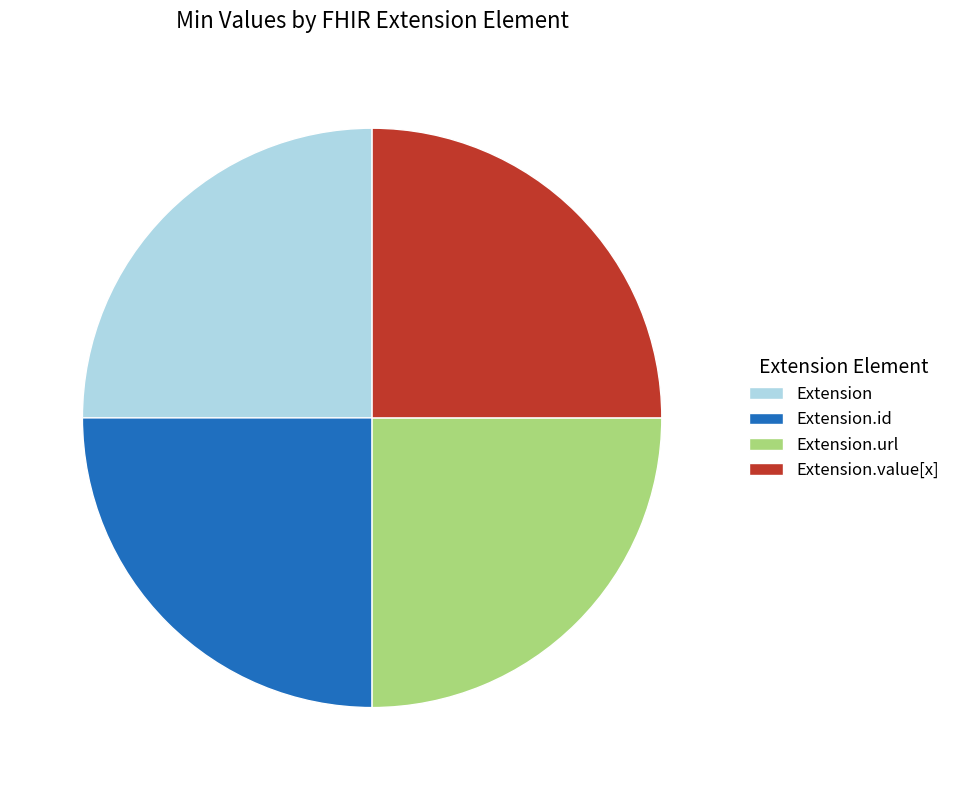

Is Extension.url the majority of the pie?

No